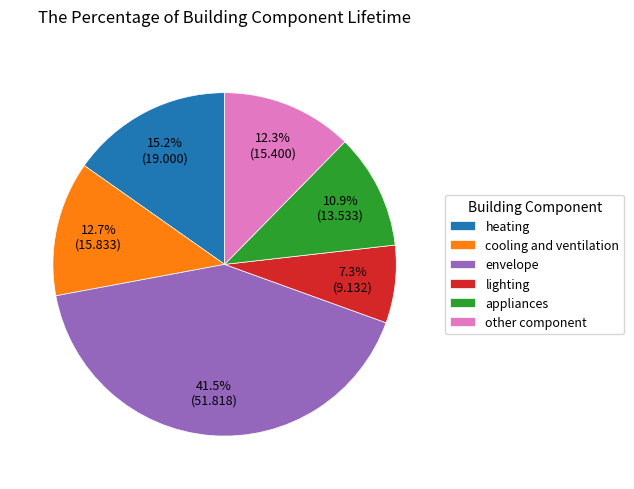

To the nearest percent, what portion does lighting represent?

7%